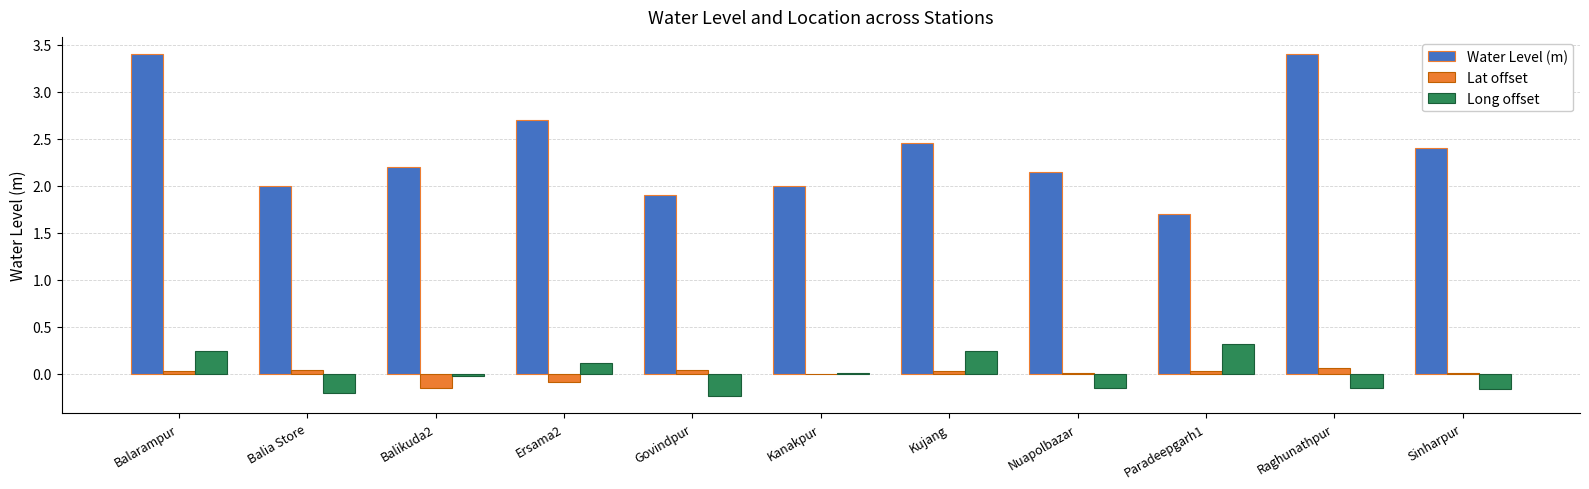

True or false: Lat offset has a value of 0.0 at Kujang.

True